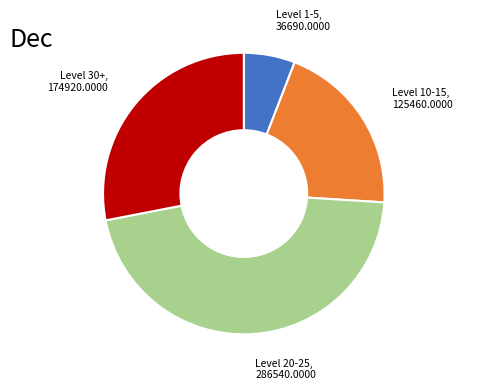

Is there any slice that represents more than half of the pie?

No